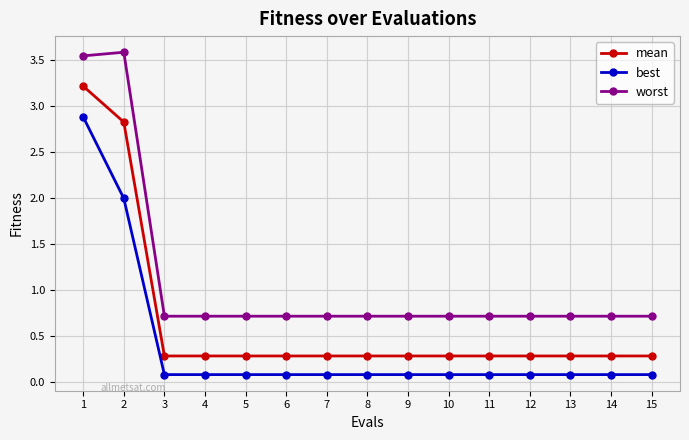

What is the maximum value shown in the chart?

3.6